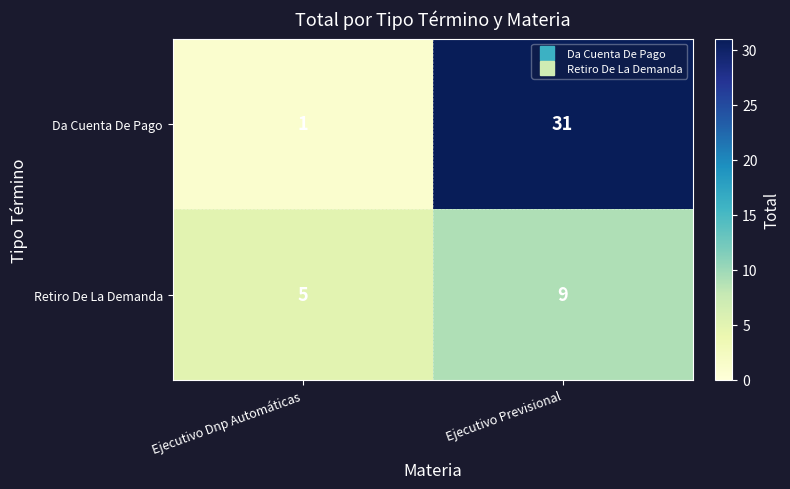

Which series changed the most between Ejecutivo Dnp Automáticas and Ejecutivo Previsional?

Da Cuenta De Pago